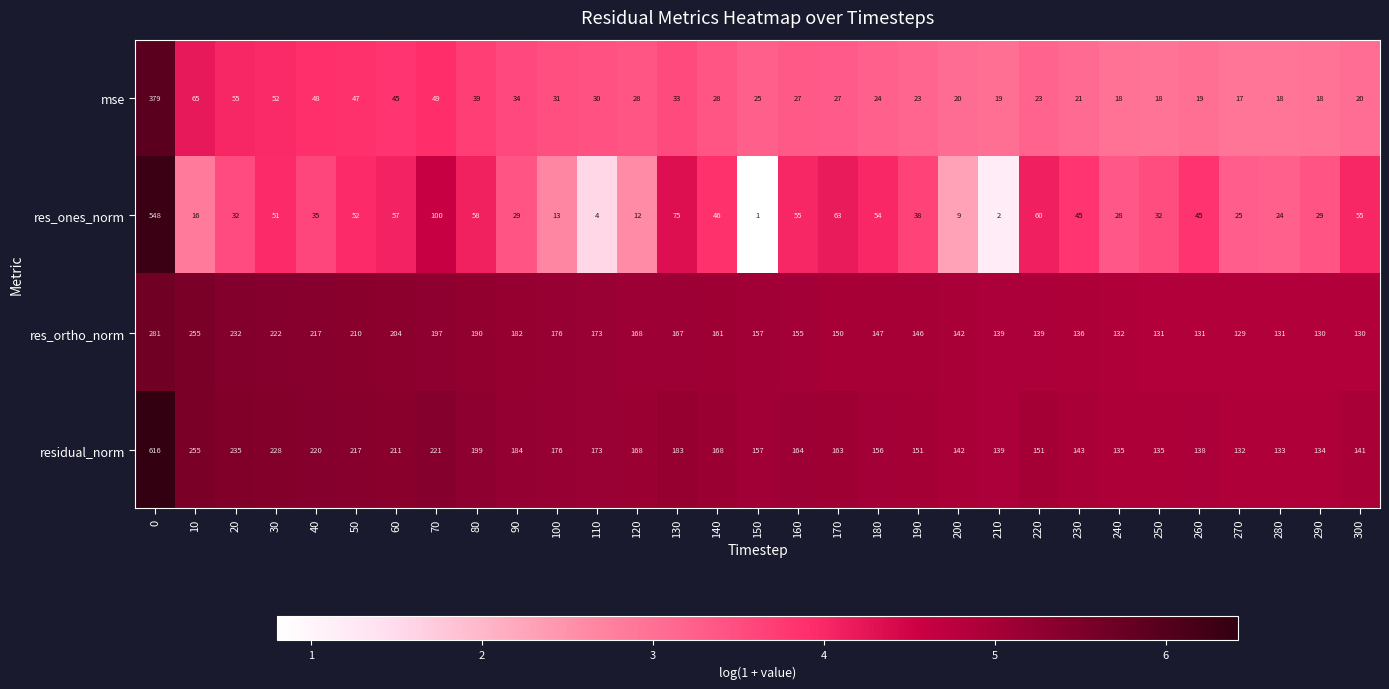

True or false: res_ortho_norm has a value of 146 at 190.

True